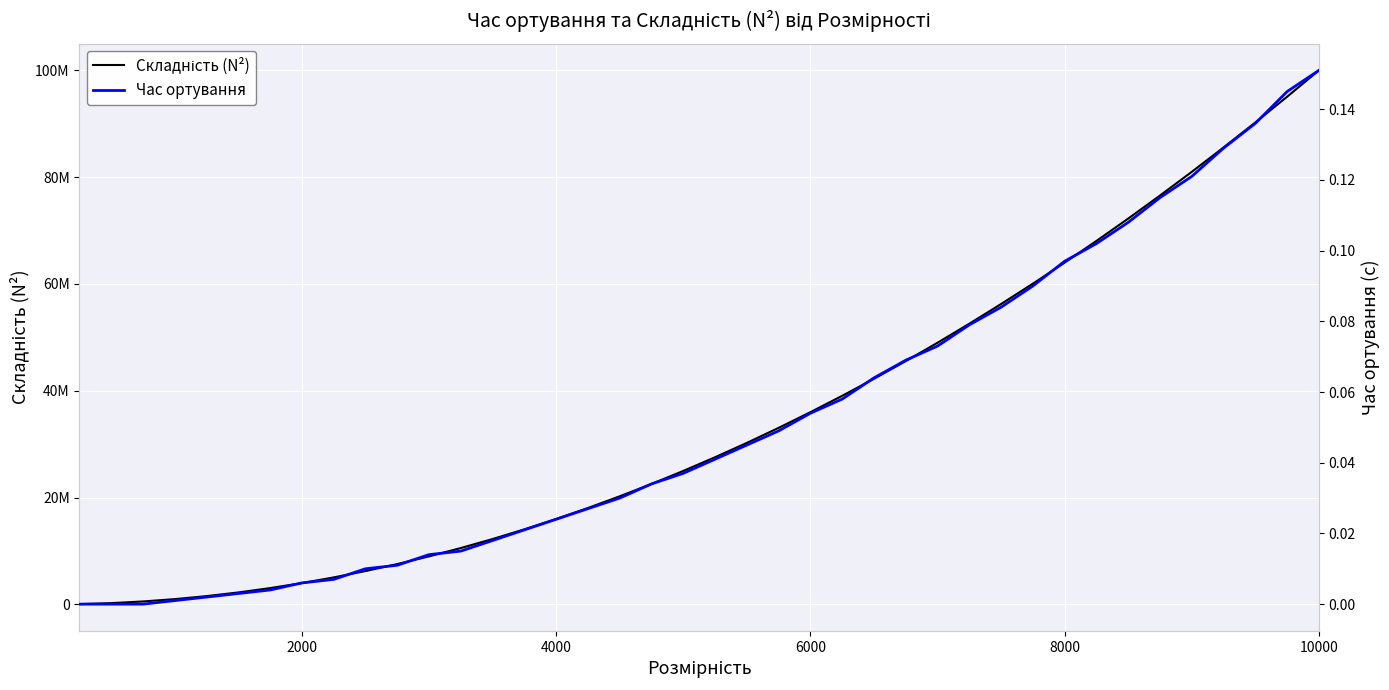

Does the chart display data point markers on the line(s)?

No